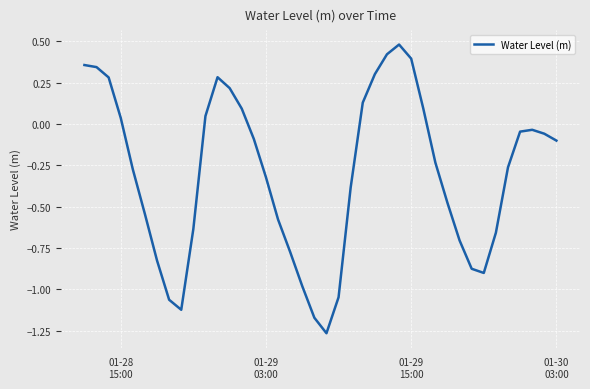

What is the difference between the maximum and minimum values?

1.7